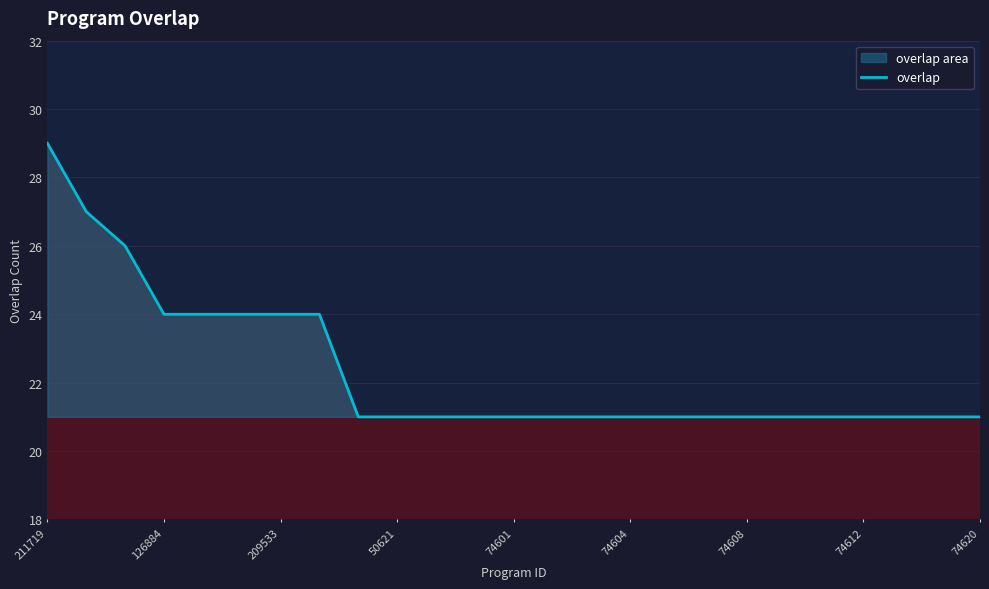

True or false: there are more than 1 points higher than both neighbors.

False